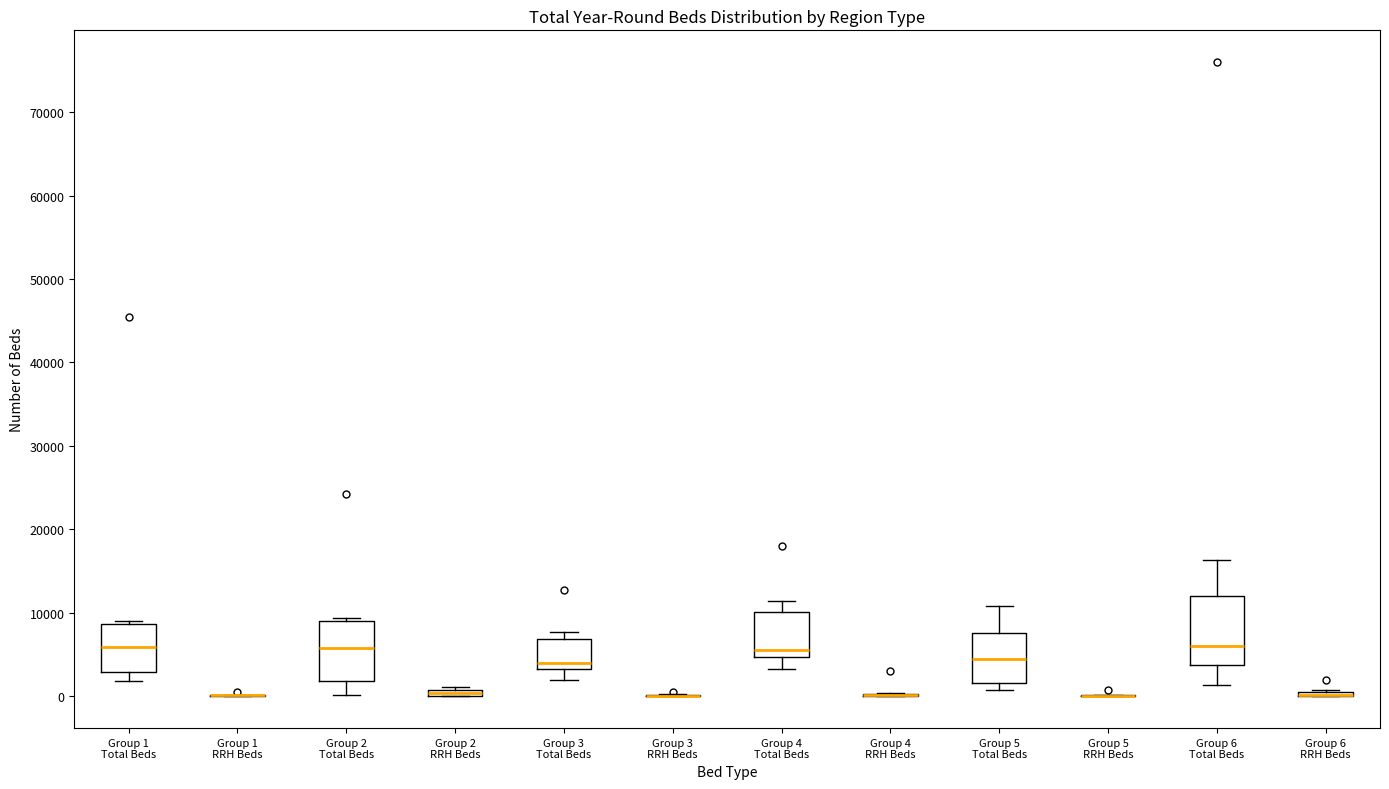

Where is the upper edge of the box for Group 2 RRH Beds on the y-axis? The values are not printed on the chart, so give them approximately, as read against the axis.

1000